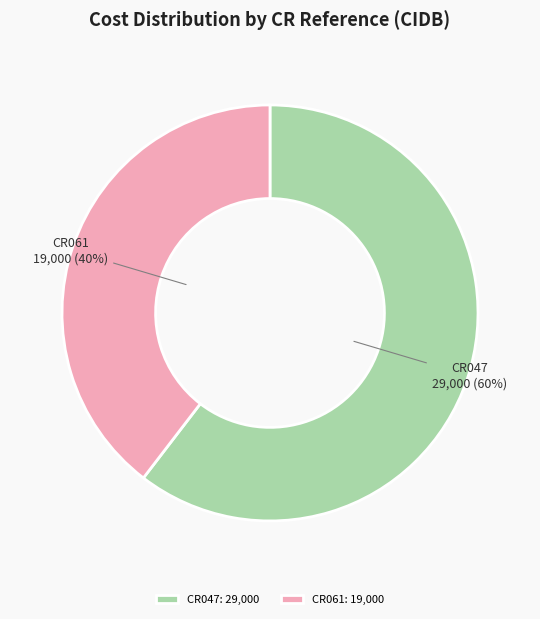

Between CR061 and CR047, which is larger?

CR047